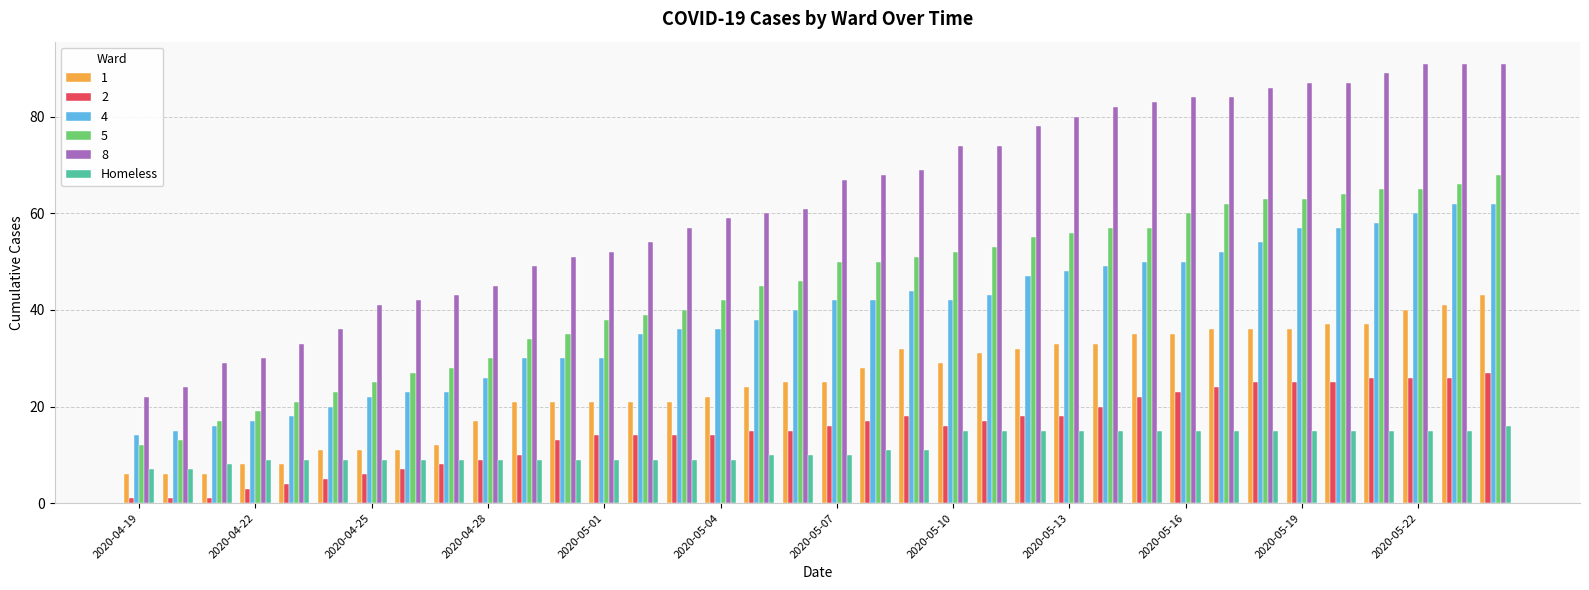

Rank the series by their maximum value, from lowest to highest.

Homeless, 2, 1, 4, 5, 8